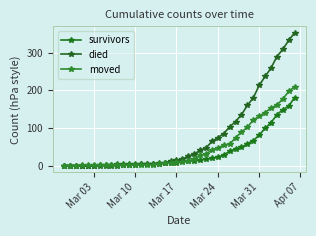

How many values in the survivors series are below 11?

20